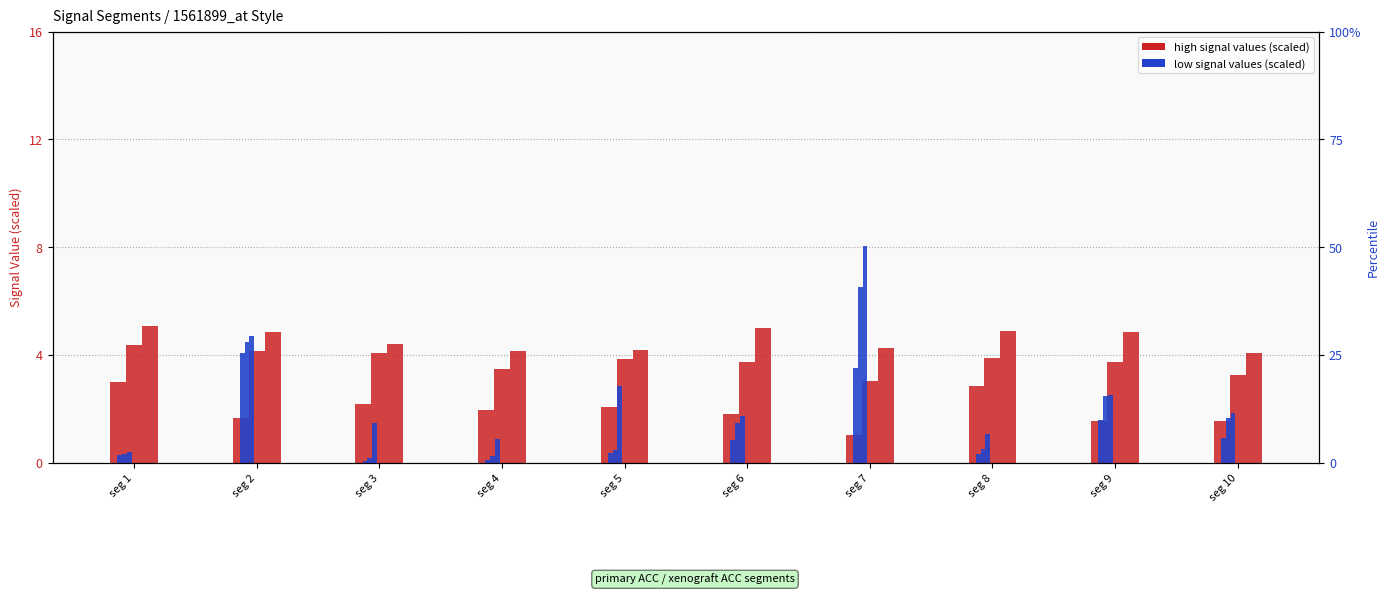

Reading right to left, transcribe all the data shown in this chart.

Signal_Value_50: seg 10=1.5	seg 9=1.5	seg 8=2.9	seg 7=1.0	seg 6=1.8	seg 5=2.1	seg 4=1.9	seg 3=2.2	seg 2=1.7	seg 1=3.0
Signal_Value_51: seg 10=3.3	seg 9=3.7	seg 8=3.9	seg 7=3.0	seg 6=3.7	seg 5=3.8	seg 4=3.5	seg 3=4.1	seg 2=4.1	seg 1=4.4
Signal_Value_52: seg 10=4.1	seg 9=4.8	seg 8=4.9	seg 7=4.3	seg 6=5.0	seg 5=4.2	seg 4=4.2	seg 3=4.4	seg 2=4.8	seg 1=5.1
Signal_Value_1: seg 10=0.9	seg 9=1.6	seg 8=0.3	seg 7=3.5	seg 6=0.8	seg 5=0.4	seg 4=0.1	seg 3=0.0	seg 2=4.1	seg 1=0.3